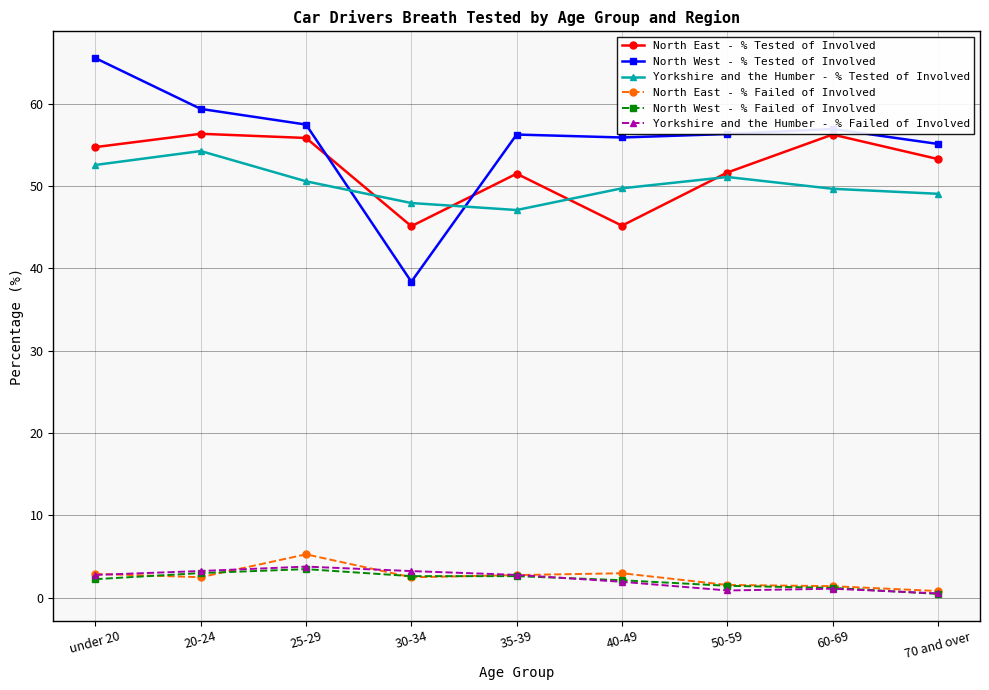

Which series has the widest spread of values?

North West - % Tested of Involved